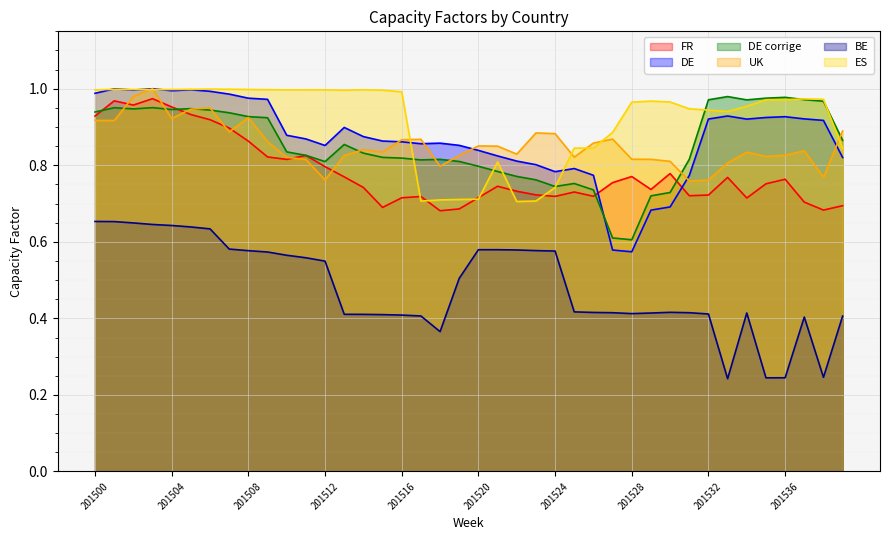

The value of ES at 201522 is 0.7. True or false?

True